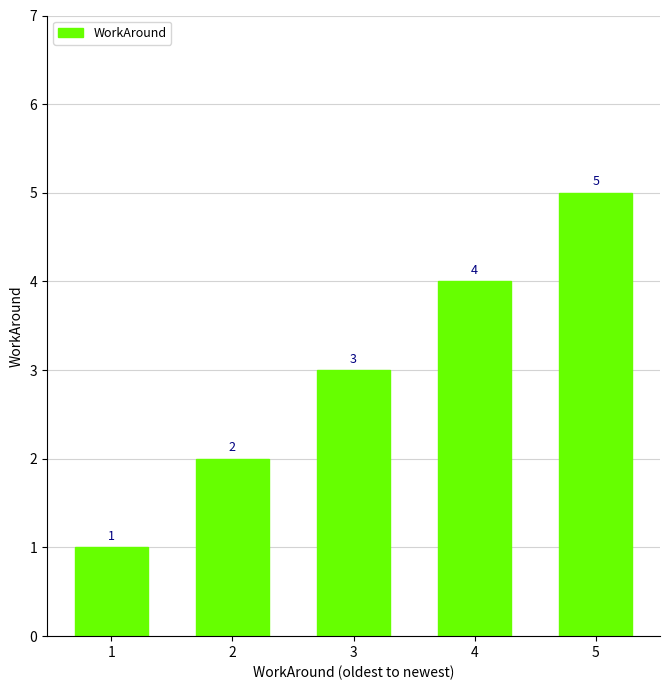

List the labels in order of value, smallest first.

1, 2, 3, 4, 5